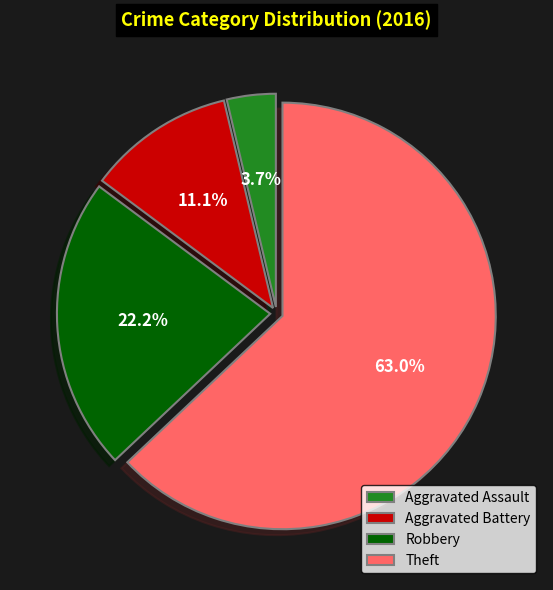

Between Aggravated Assault and Theft, which is larger?

Theft